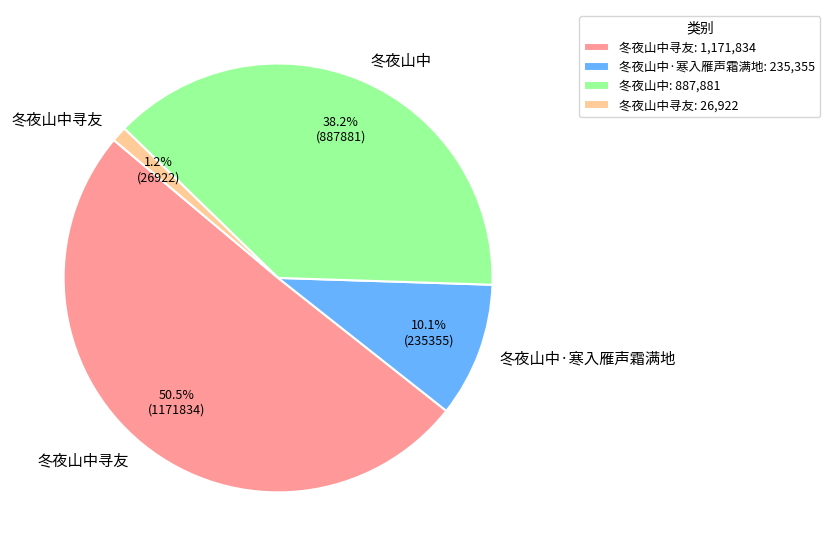

To the nearest percent, what is the difference between the largest and smallest slice percentages?

49%